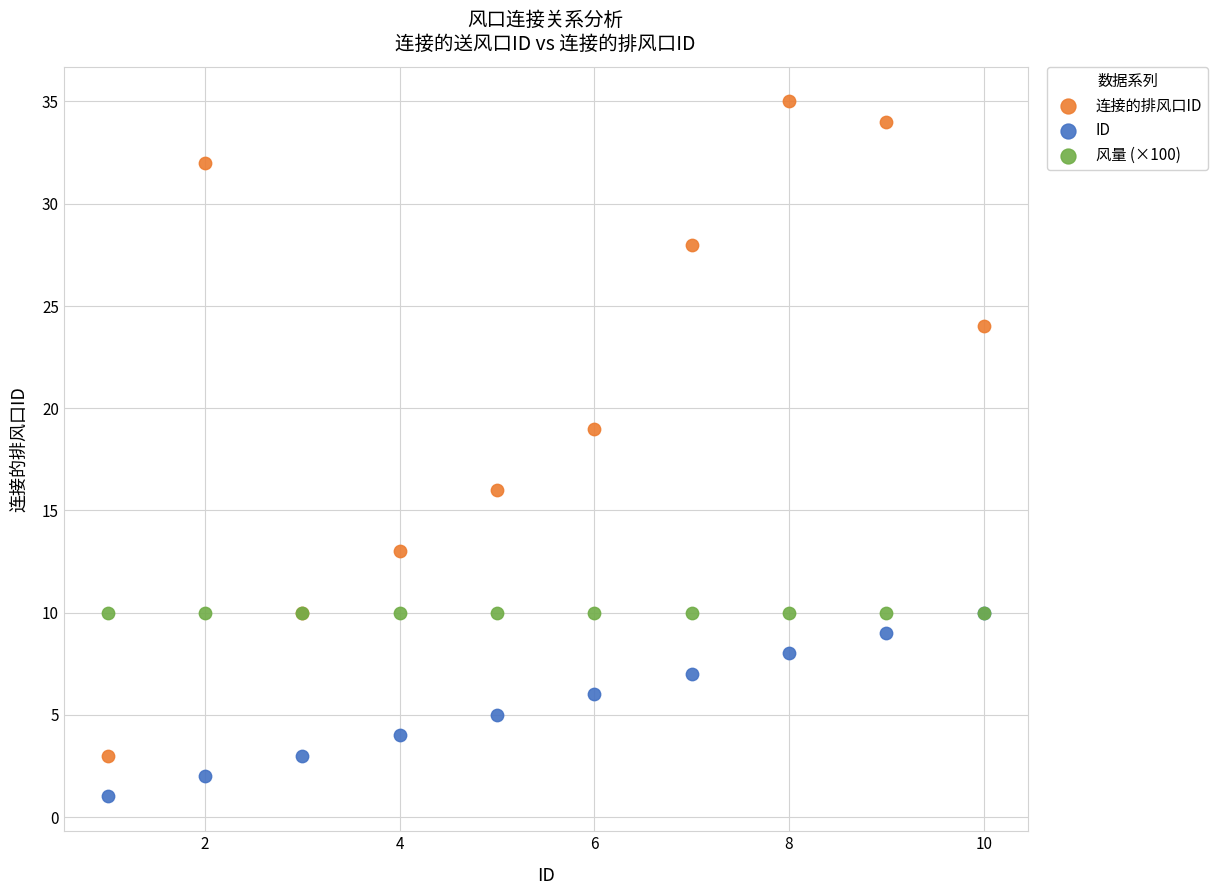

Across all series, what Y value is closest to 18?

19